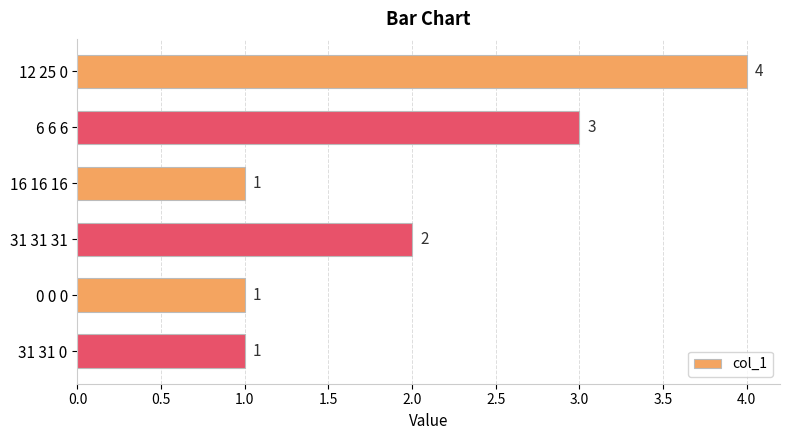

What is the label of the 6th bar from the bottom?

12 25 0